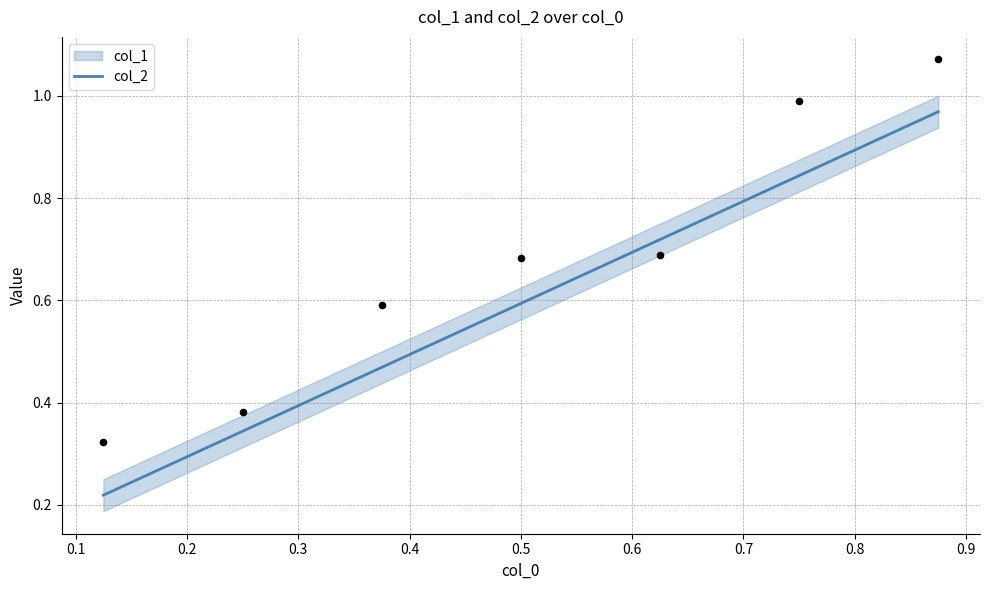

Between 0.5 and 0.6, which is larger?

0.6